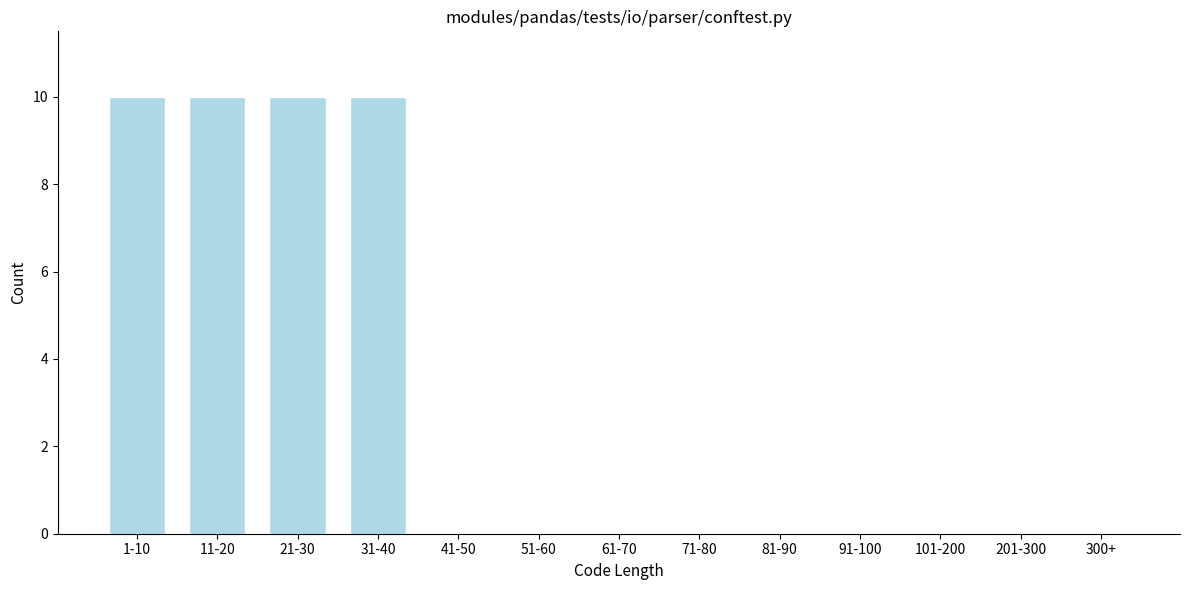

Reading right to left, extract all data points from this chart.

300+=0	201-300=0	101-200=0	91-100=0	81-90=0	71-80=0	61-70=0	51-60=0	41-50=0	31-40=10	21-30=10	11-20=10	1-10=10